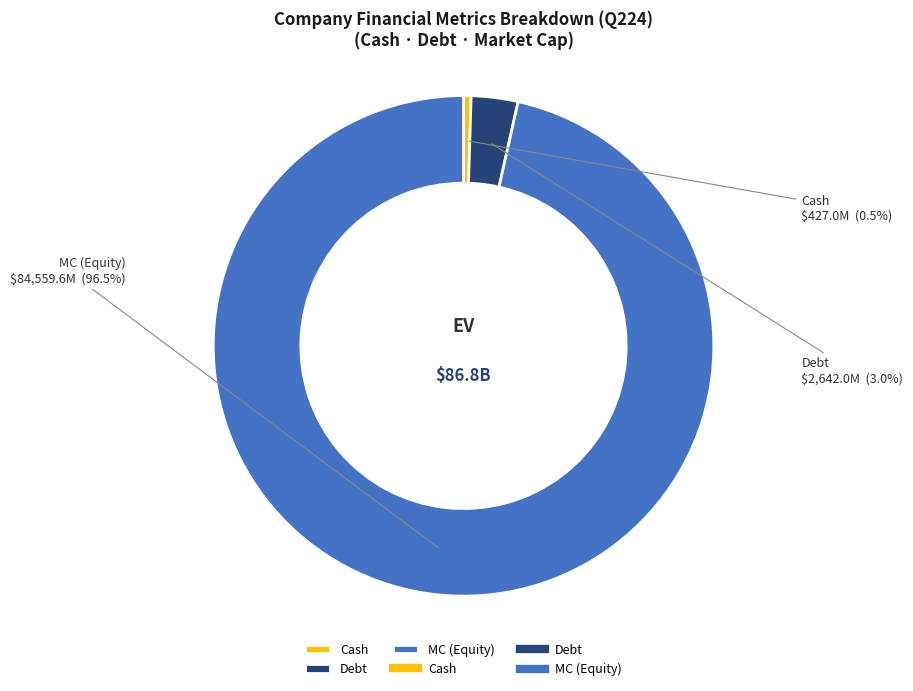

Combined, what portion of the pie is MC (Equity) and Cash?

97.0%